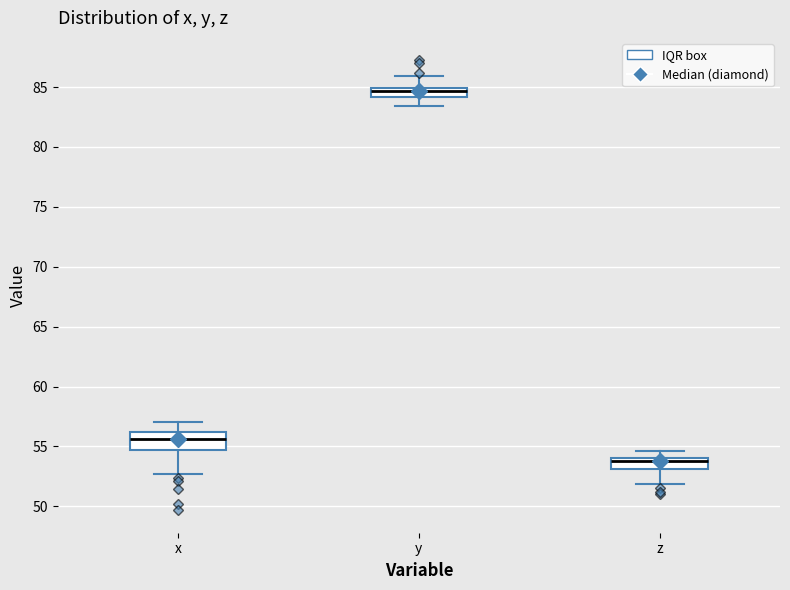

Reading left to right, transcribe this box plot: for each box, give where its median line is, the range the box spans, and where its two whiskers end, as read against the y-axis. The values are not printed on the chart, so give them approximately, as read against the axis.

x: median 55.5, box 54.5 to 56.0, whiskers 52.5 to 57.0
y: median 84.5, box 84.0 to 85.0, whiskers 83.5 to 86.0
z: median 54.0 (just below the box's upper edge), box 53.0 to 54.0, whiskers 52.0 to 54.5